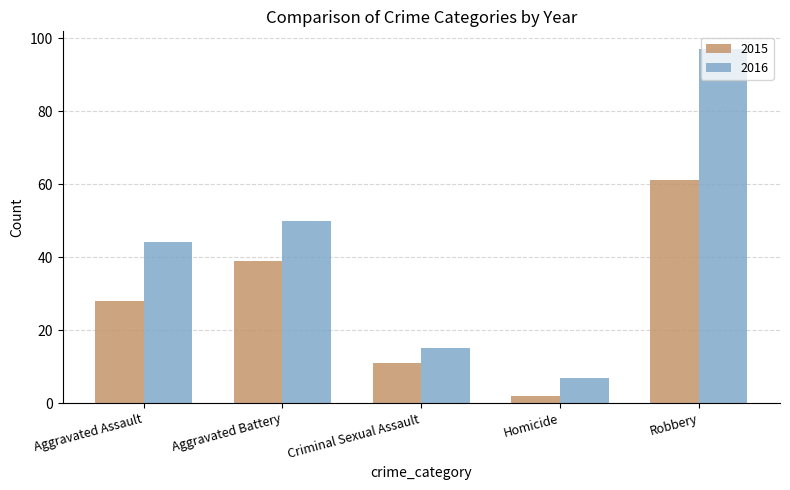

Which series changed the most between Aggravated Assault and Aggravated Battery?

2015